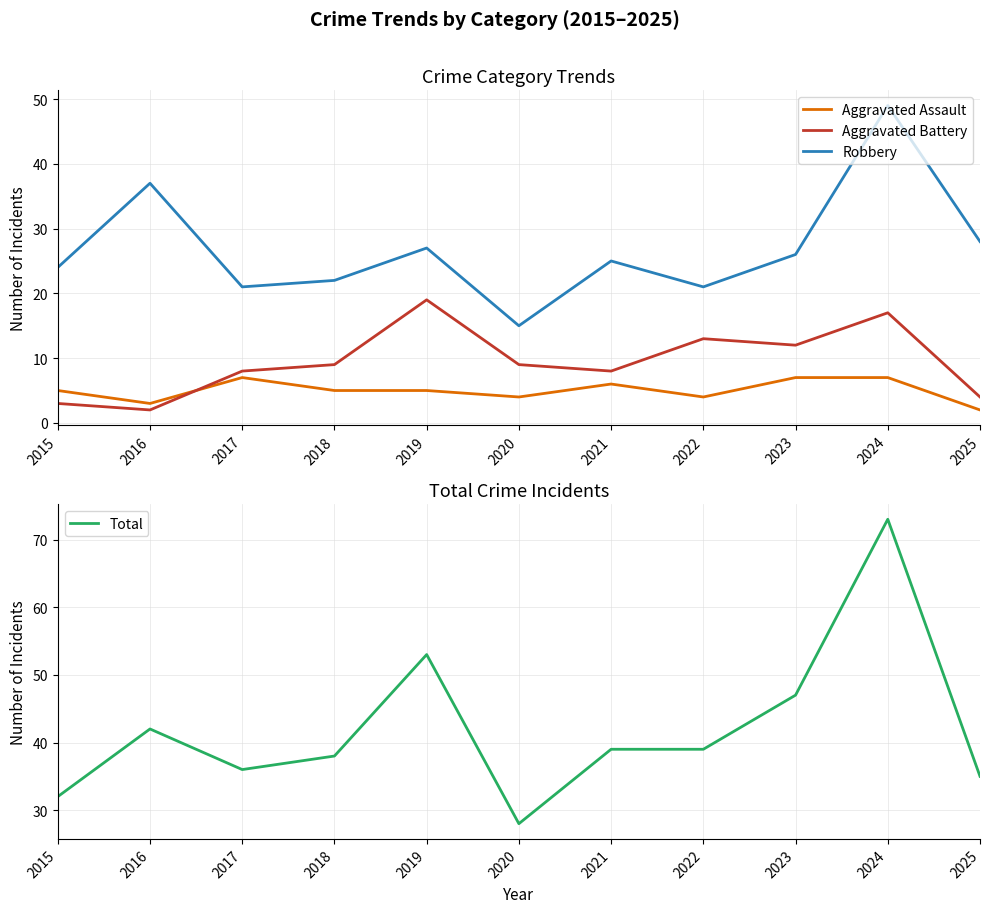

Reading left to right, list all the values displayed in this chart.

Aggravated Assault: 2015=5	2016=3	2017=7	2018=5	2019=5	2020=4	2021=6	2022=4	2023=7	2024=7	2025=2
Aggravated Battery: 2015=3	2016=2	2017=8	2018=9	2019=19	2020=9	2021=8	2022=13	2023=12	2024=17	2025=4
Robbery: 2015=24	2016=37	2017=21	2018=22	2019=27	2020=15	2021=25	2022=21	2023=26	2024=49	2025=28
Total: 2015=32	2016=42	2017=36	2018=38	2019=53	2020=28	2021=39	2022=39	2023=47	2024=73	2025=35